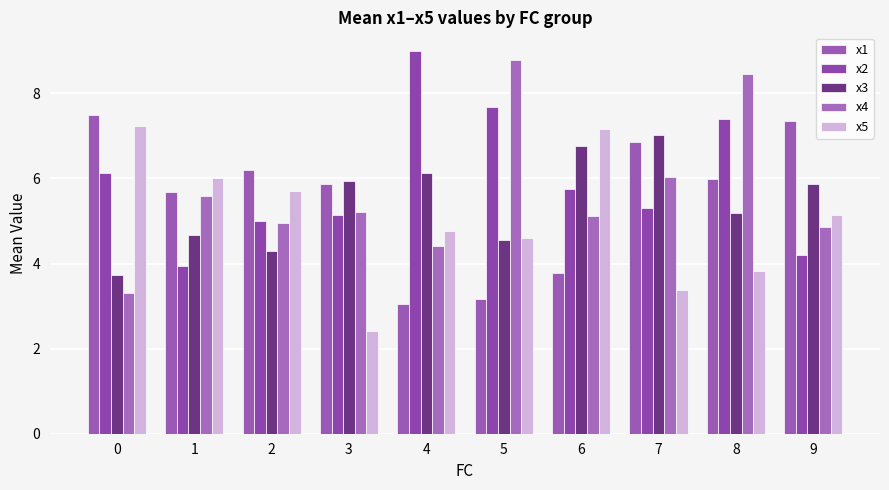

Reading right to left, extract all data points from this chart.

x1: 9=7.4	8=6.0	7=6.9	6=3.8	5=3.2	4=3.1	3=5.9	2=6.2	1=5.7	0=7.5
x2: 9=4.2	8=7.4	7=5.3	6=5.8	5=7.7	4=9.0	3=5.1	2=5.0	1=3.9	0=6.1
x3: 9=5.9	8=5.2	7=7.0	6=6.8	5=4.6	4=6.1	3=5.9	2=4.3	1=4.7	0=3.7
x4: 9=4.9	8=8.4	7=6.0	6=5.1	5=8.8	4=4.4	3=5.2	2=4.9	1=5.6	0=3.3
x5: 9=5.1	8=3.8	7=3.4	6=7.2	5=4.6	4=4.8	3=2.4	2=5.7	1=6.0	0=7.2